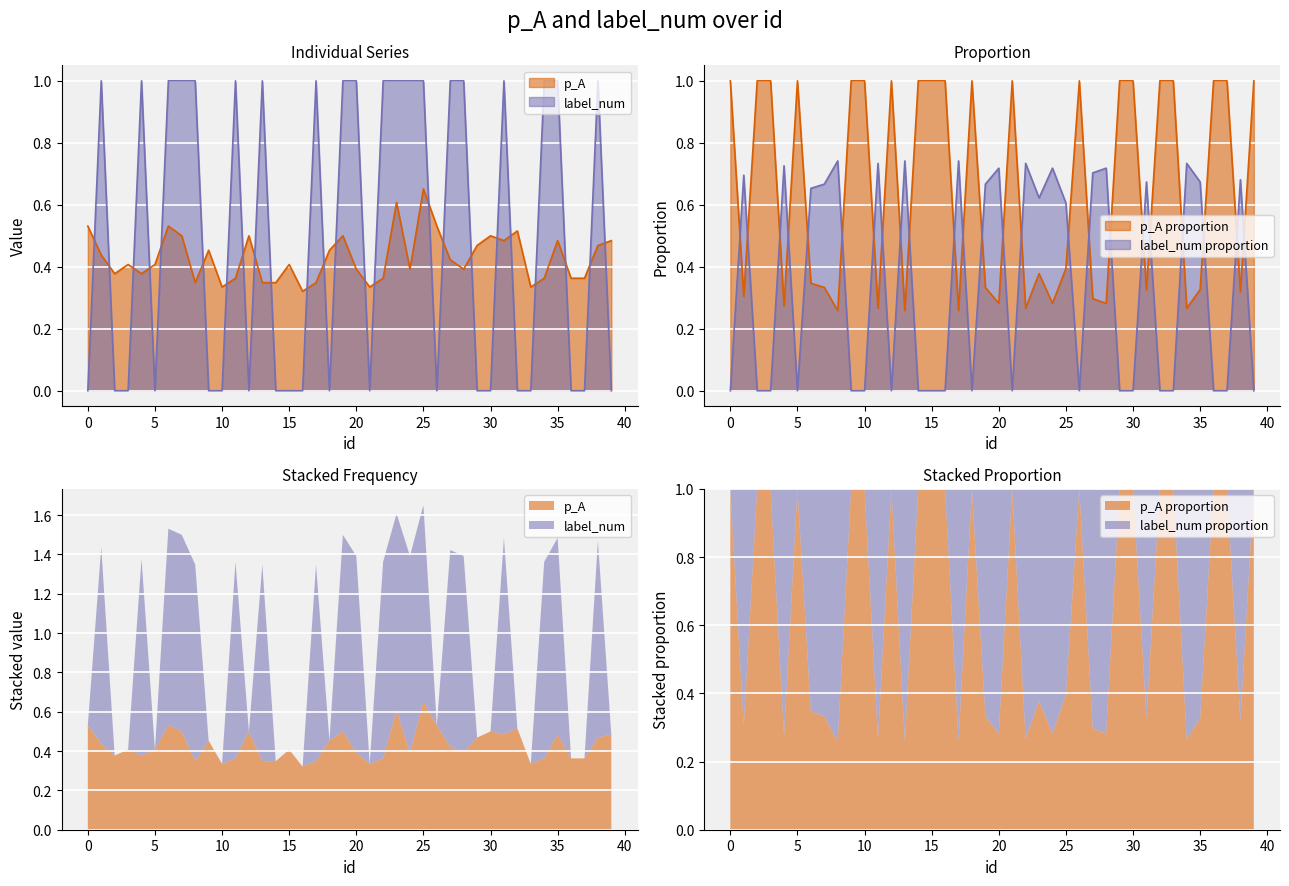

True or false: p_A and label_num intersect in this chart.

True